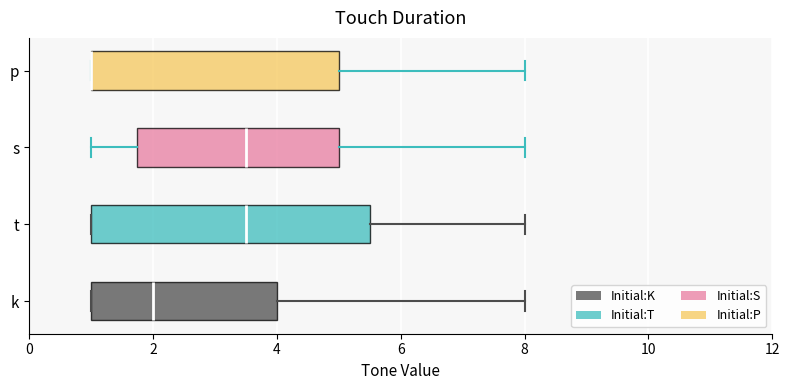

Where is the right edge of the box for t on the x-axis? The values are not printed on the chart, so give them approximately, as read against the axis.

5.6